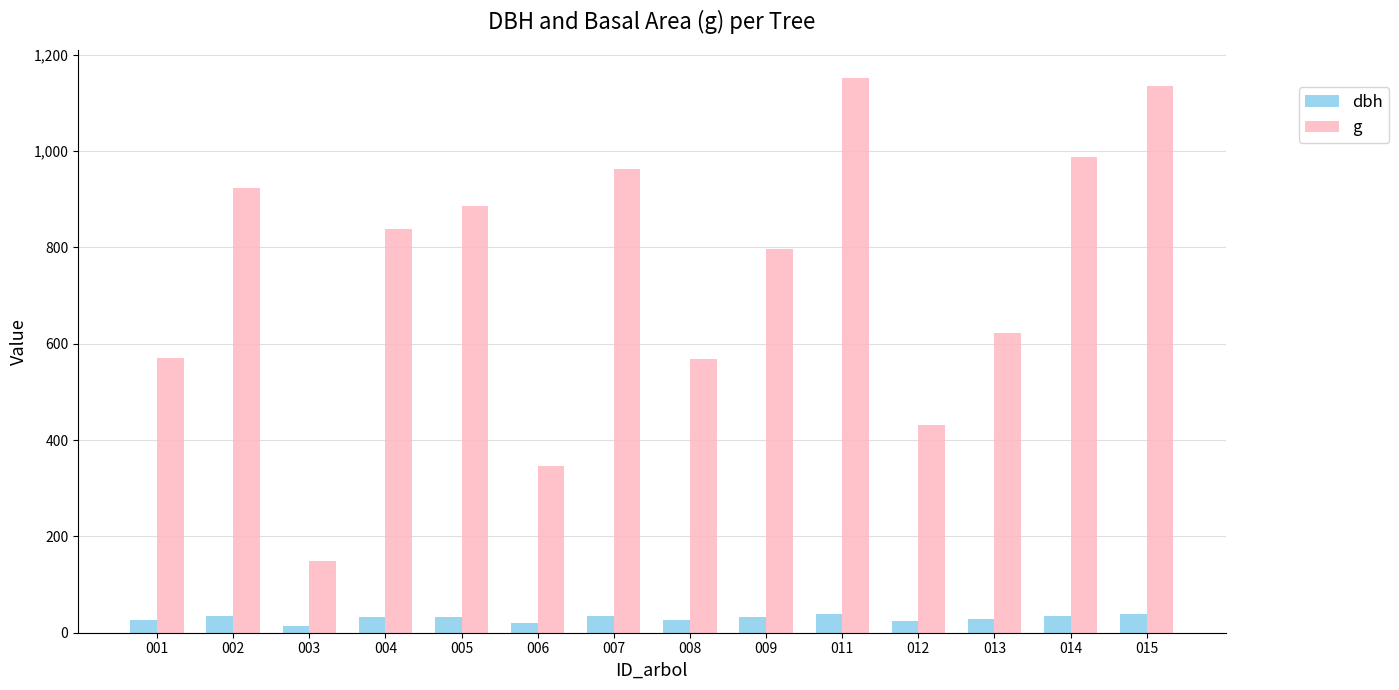

Which category has the highest value in the g series?

011